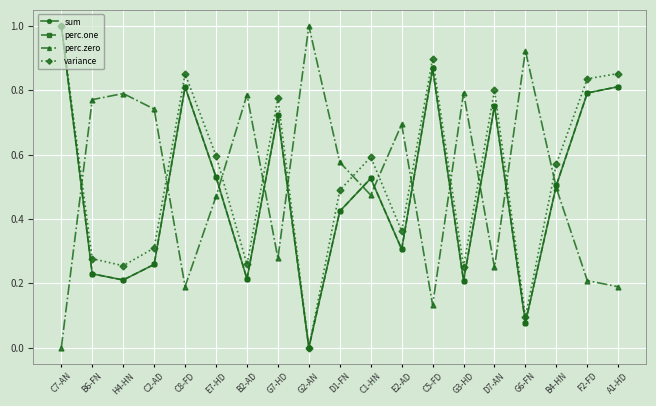

Is this an area chart (filled region under the line)?

No